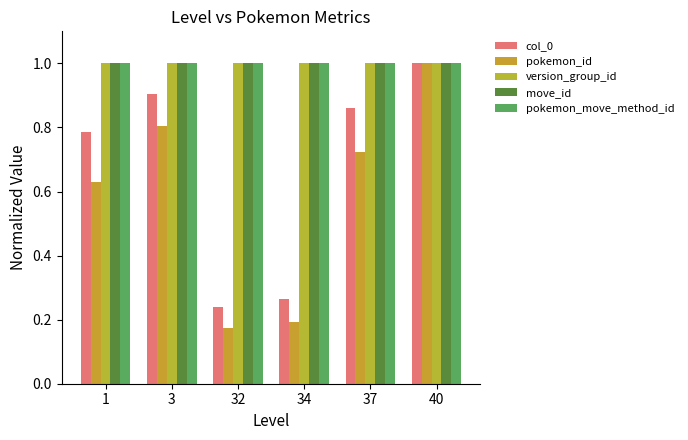

How many series are shown in this chart?

5